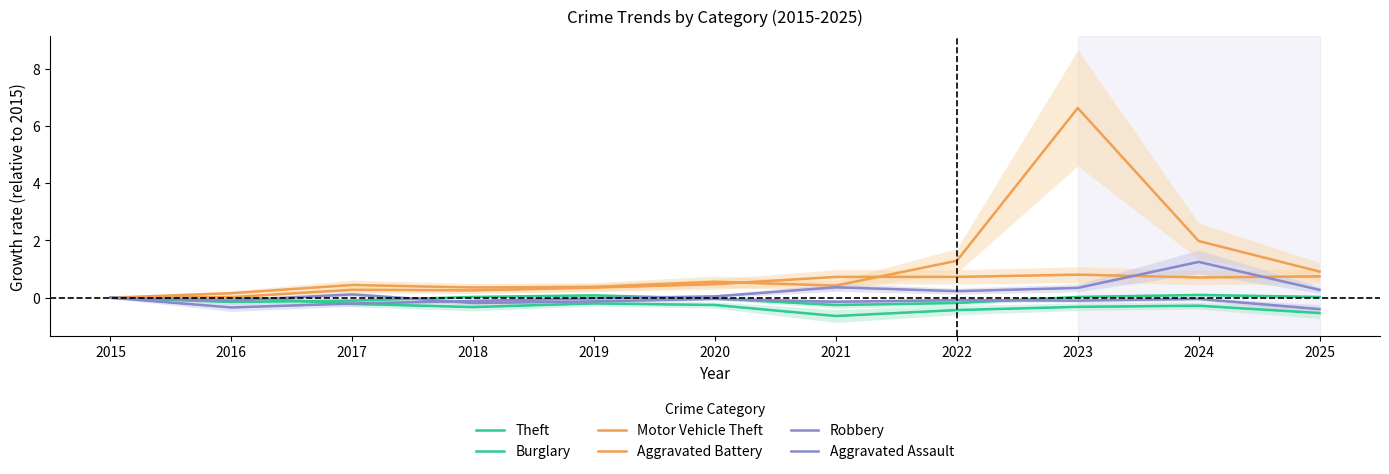

What is the sum of the Burglary values at 2023 and 2024?

-0.6